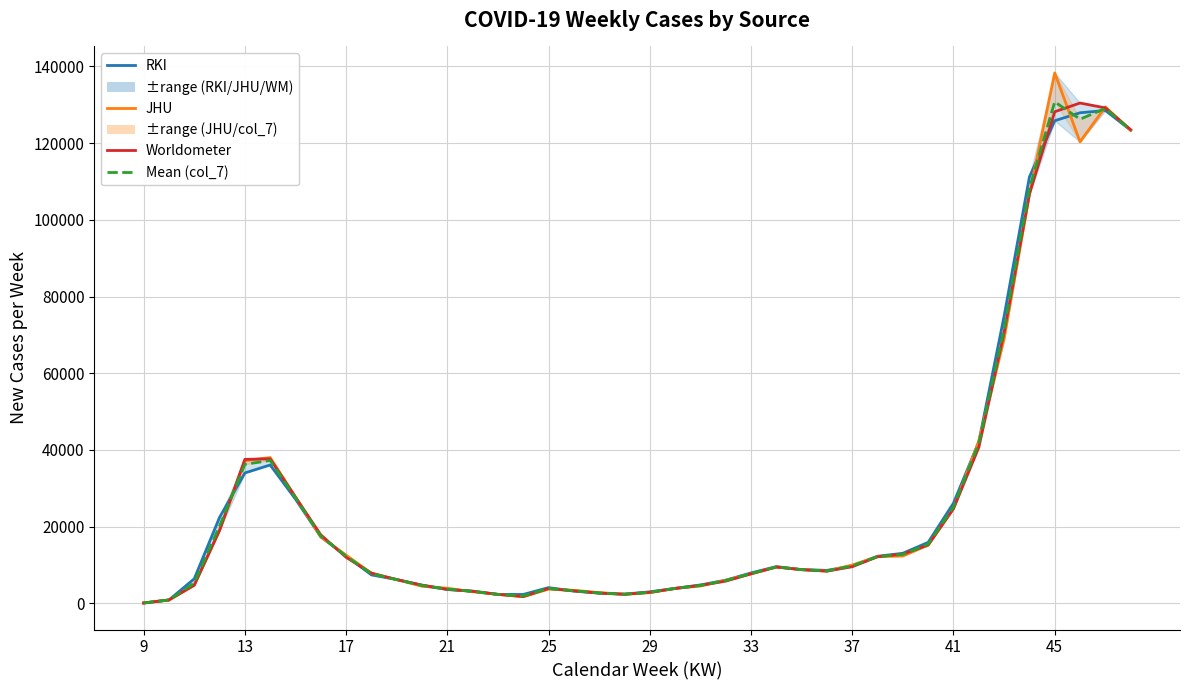

Count the number of categories in the chart.

40